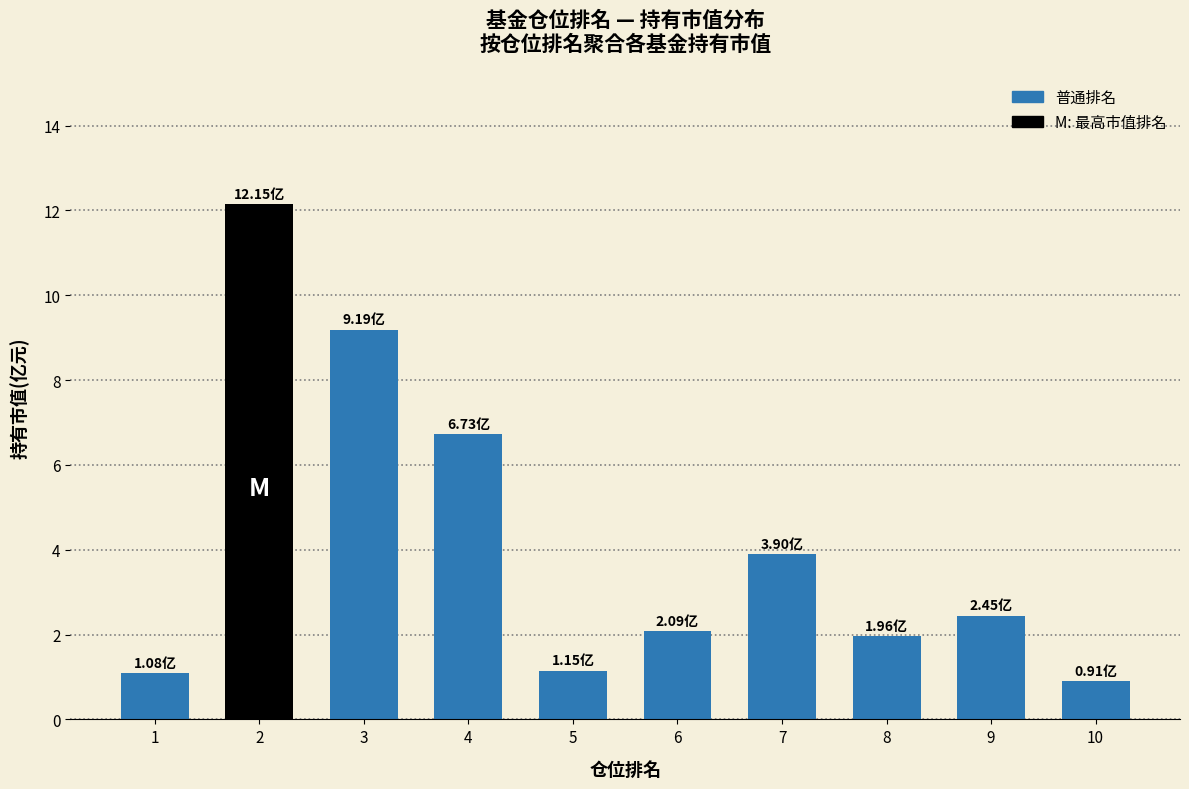

What is the change in value from 4 to 5?

-5.6